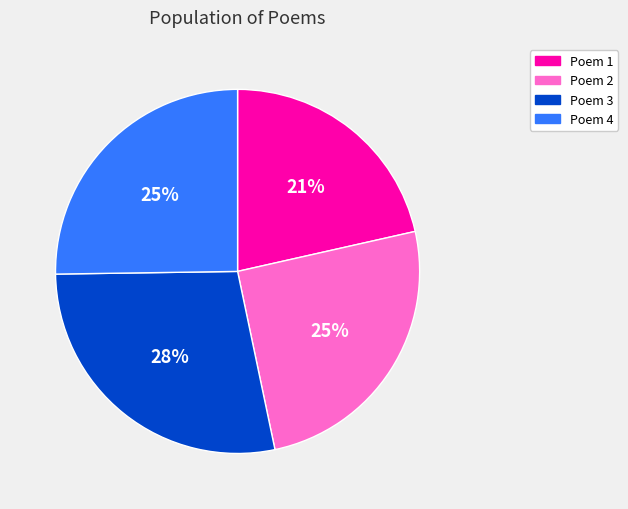

Does any single category account for the majority?

No